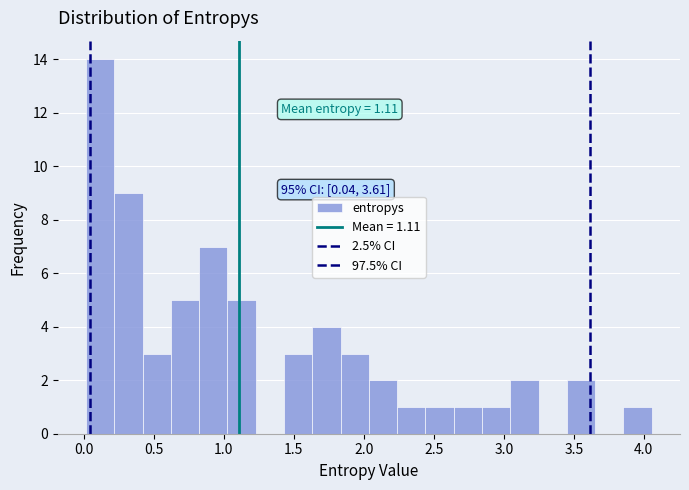

Over which range of the x-axis is the bar tallest?

0.00 to 0.20